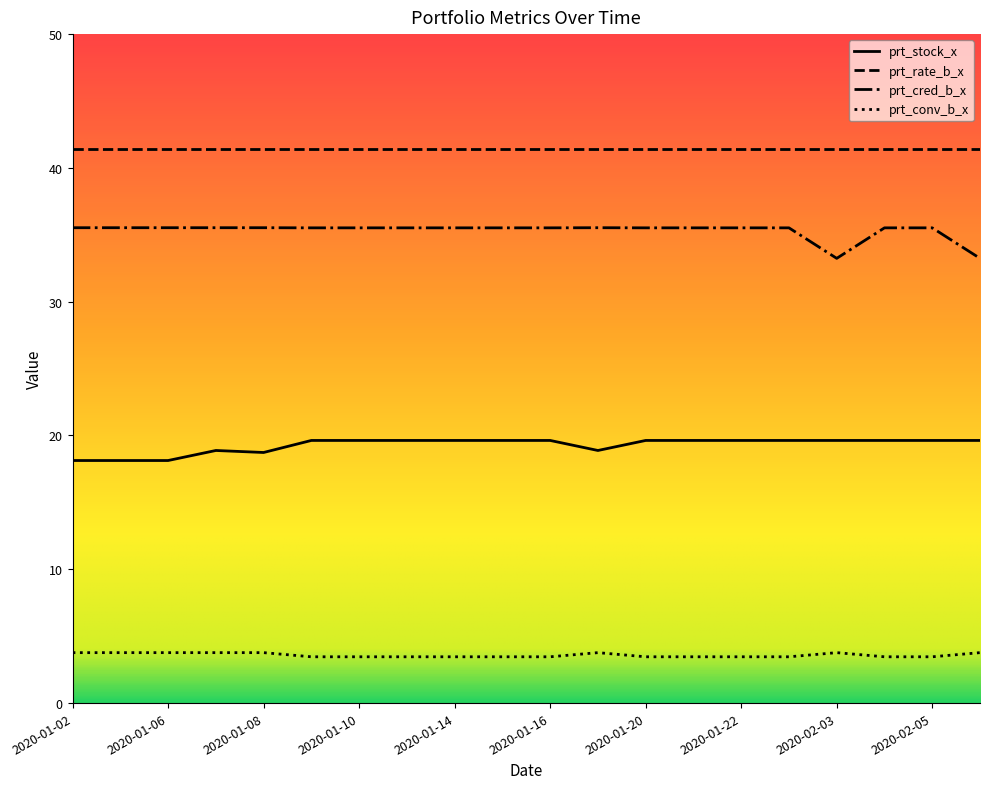

Rank the series by their average value, from lowest to highest.

prt_conv_b_x, prt_stock_x, prt_cred_b_x, prt_rate_b_x